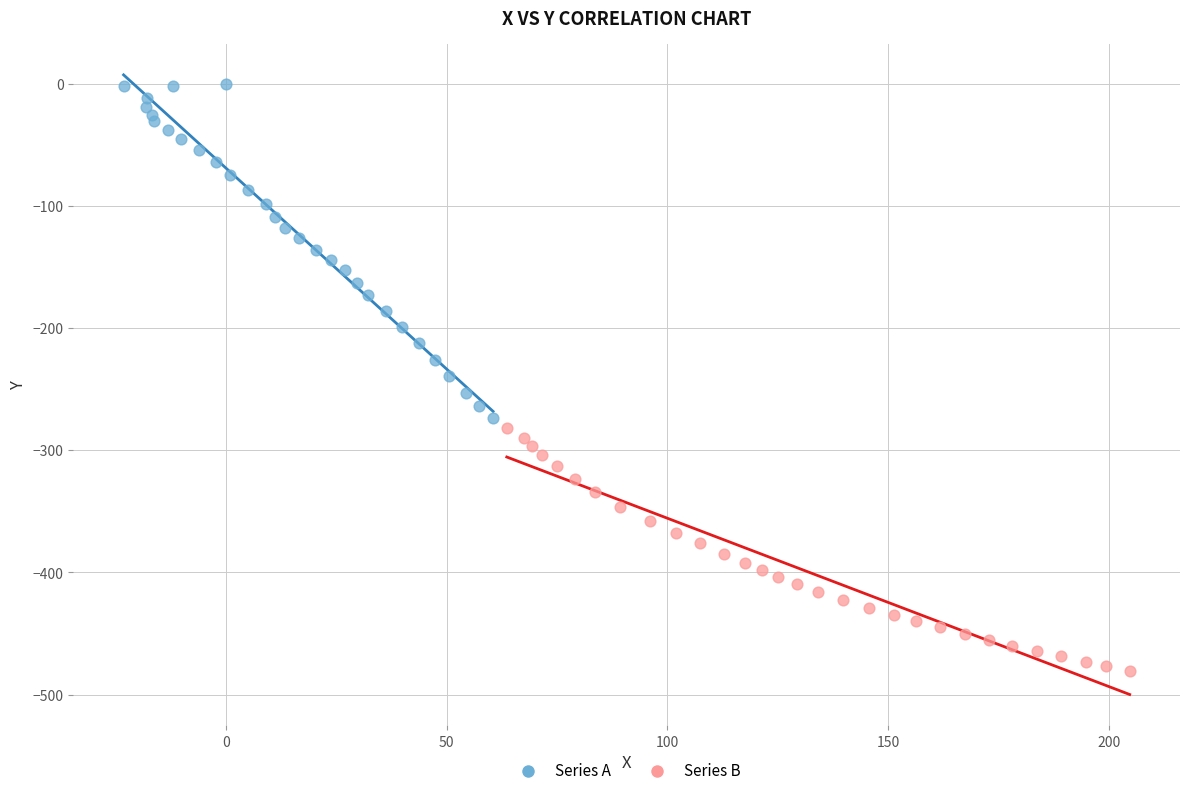

Which series has the largest Y range (max minus min)?

Series A